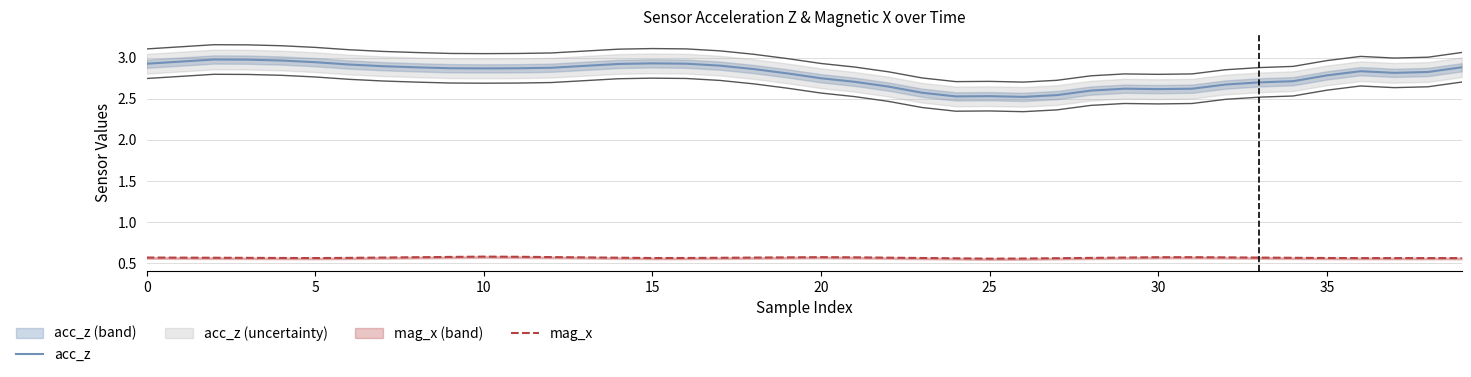

Read the mag_x value at 30.

0.6